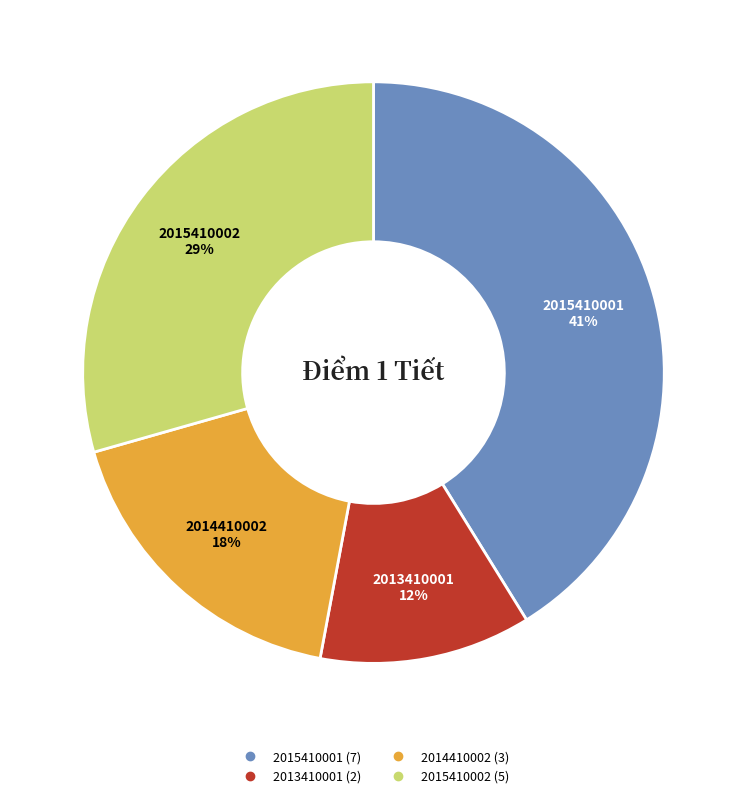

Does any single category account for the majority?

No